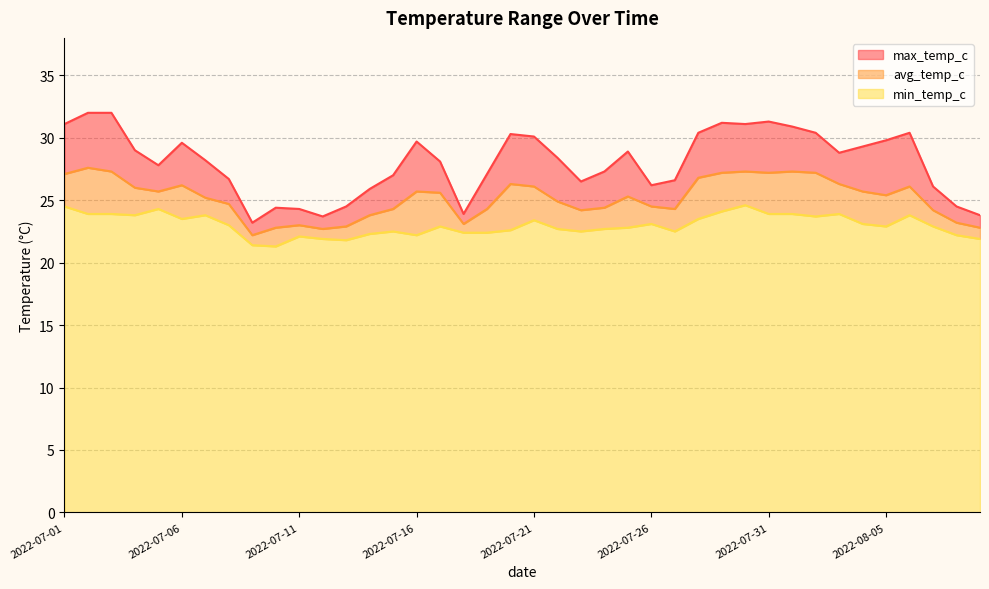

What is the difference between the maximum and second lowest values in the max_temp_c series?

8.3